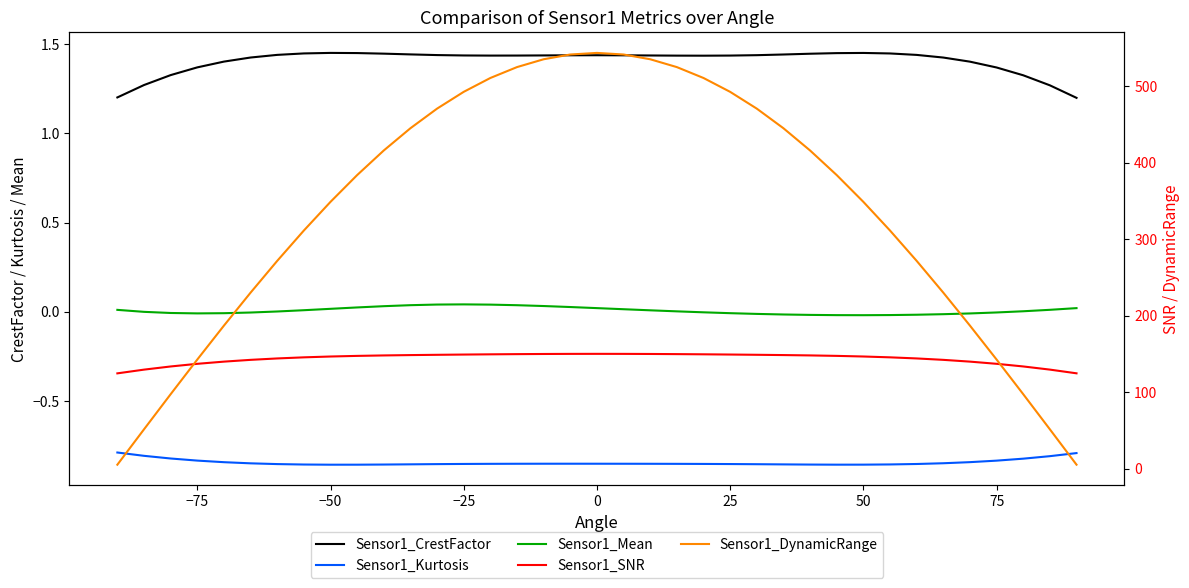

The Sensor1_DynamicRange series shows 245.1 at 32. True or false?

False